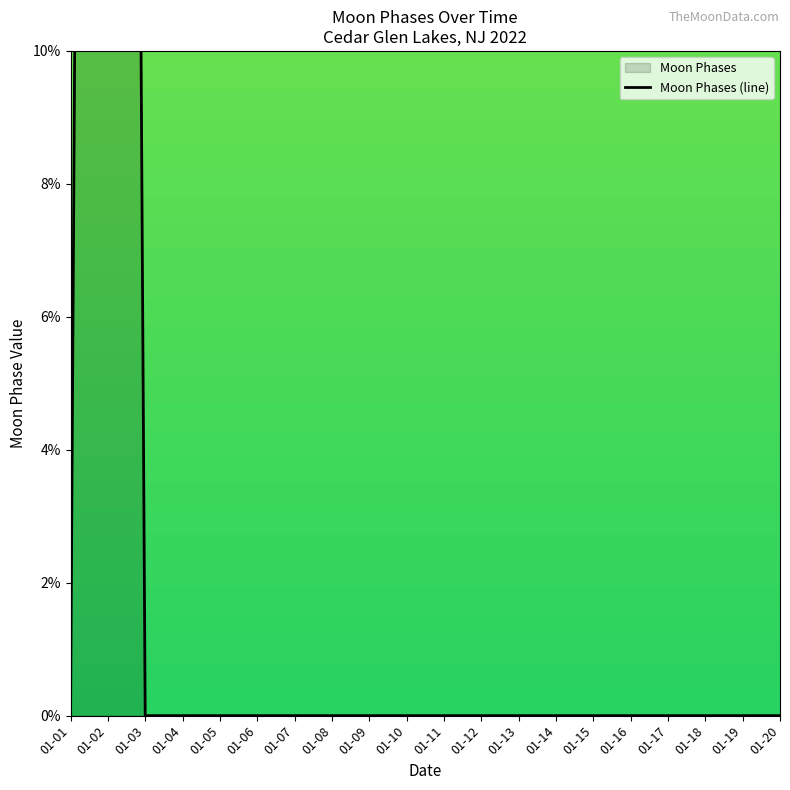

At which category does the data reach its first local peak?

01-02